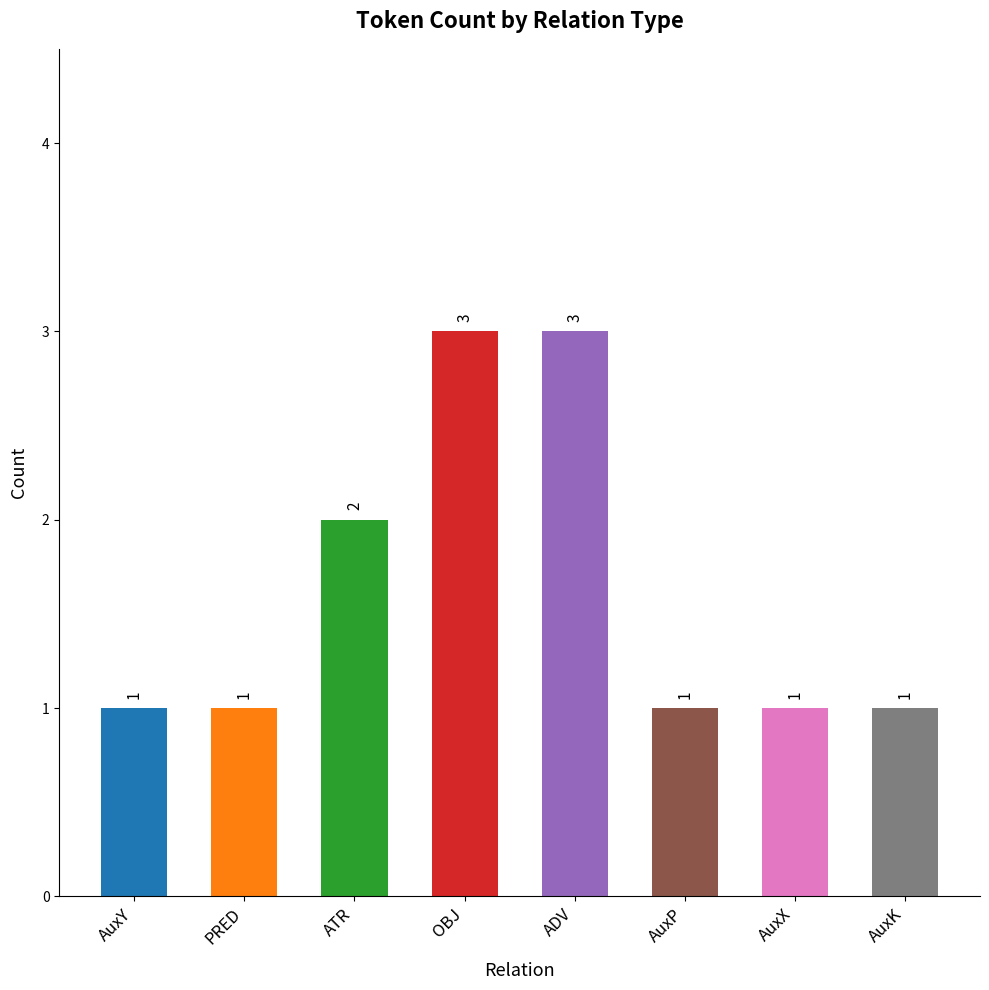

True or false: the data shows 1 at PRED.

True